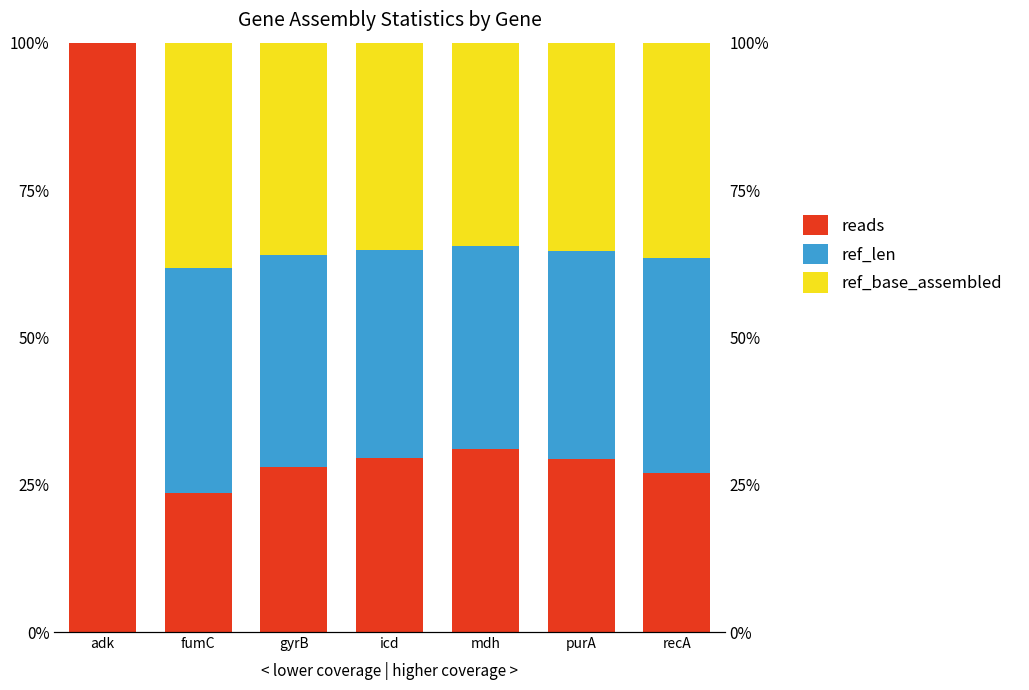

Which series has the largest range (max minus min)?

reads